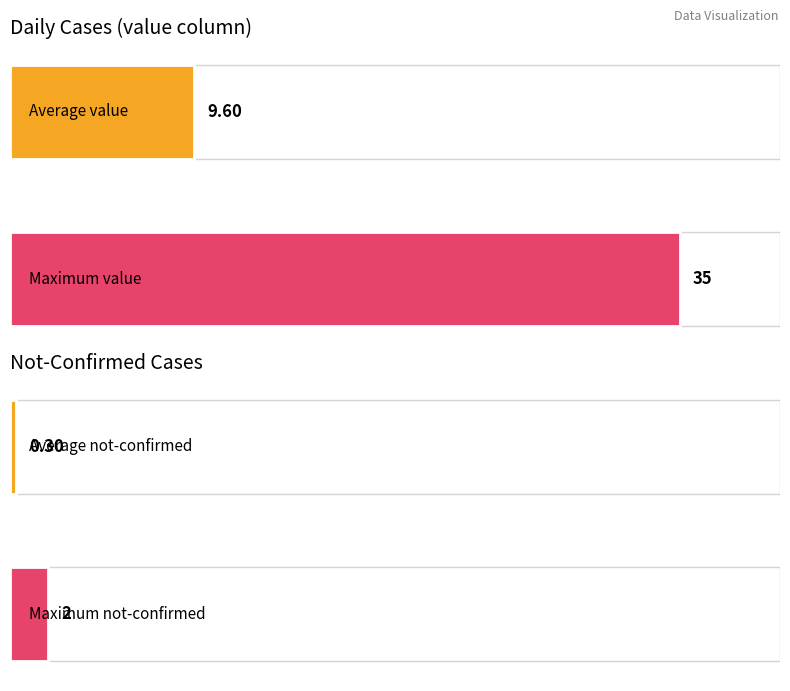

What are all the series names shown in the legend?

value, not-confirmed